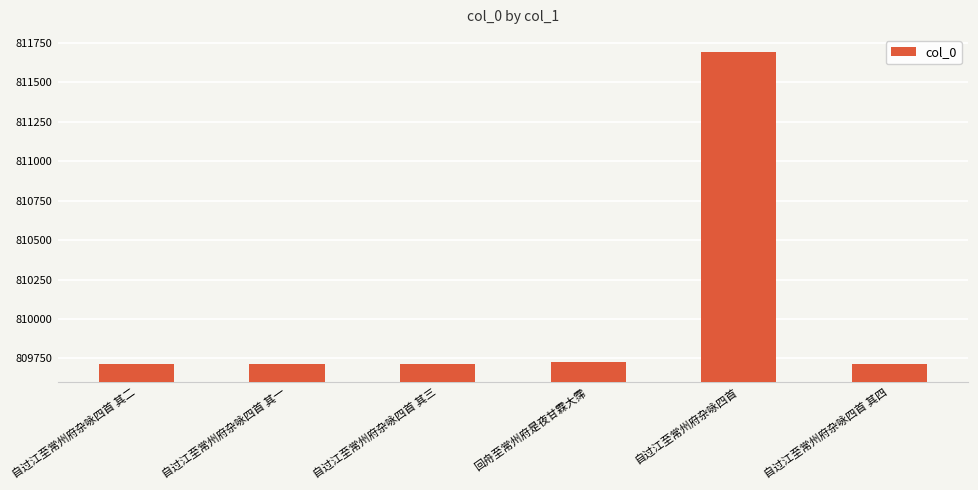

At which category does the chart reach its peak across all series?

自过江至常州府杂咏四首